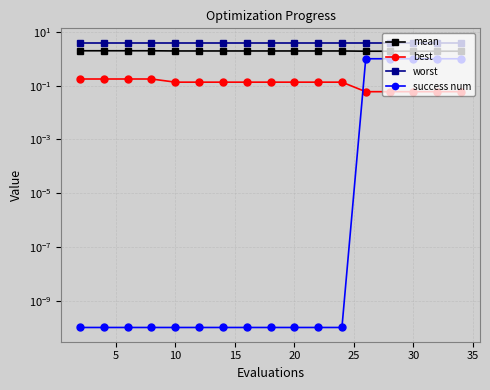

What is the average value of the best series?

0.1